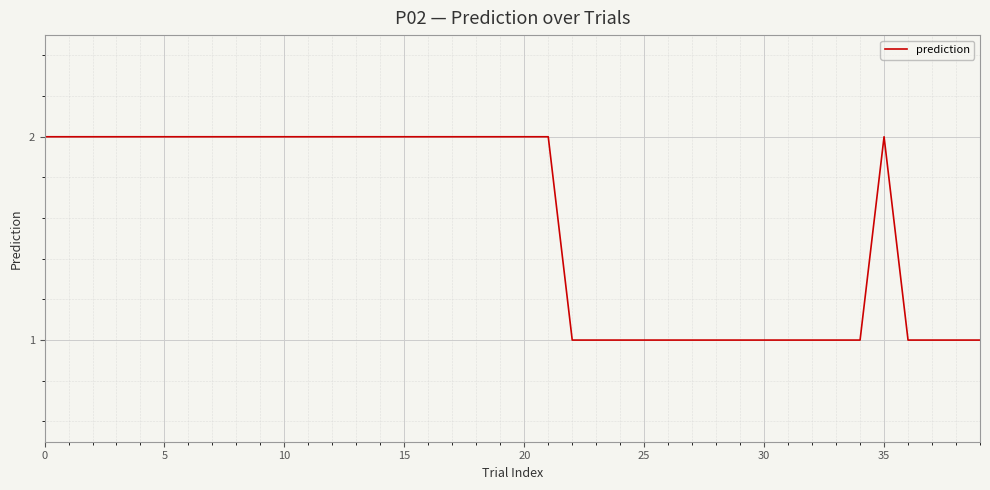

Count the values in the range 1 to 2.

40